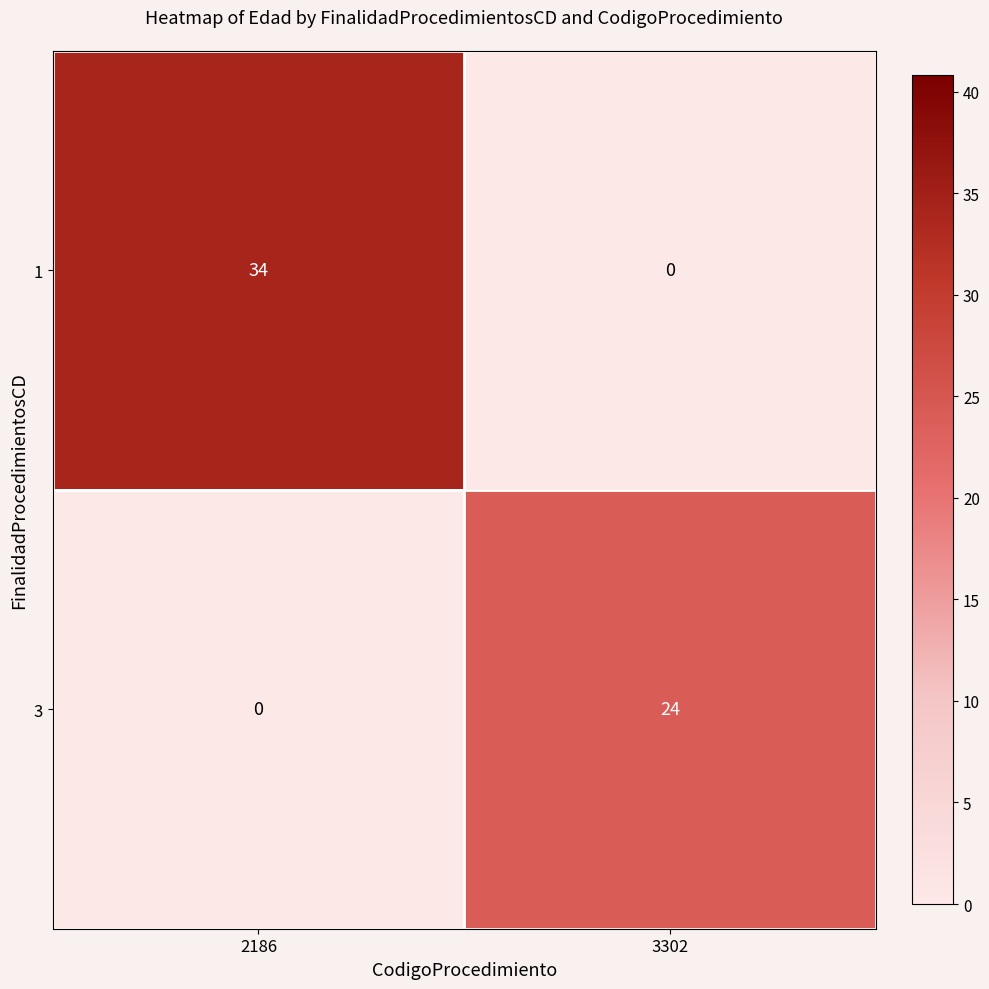

What is the sum of the 1 values at 2186 and 3302?

34